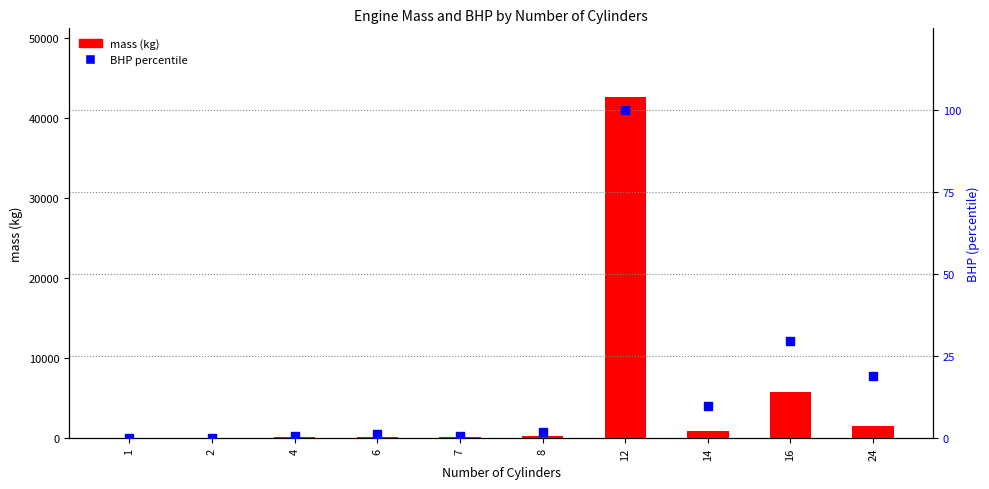

Is the value of BHP percentile at 16 greater than the value of mass (kg) at 12?

No